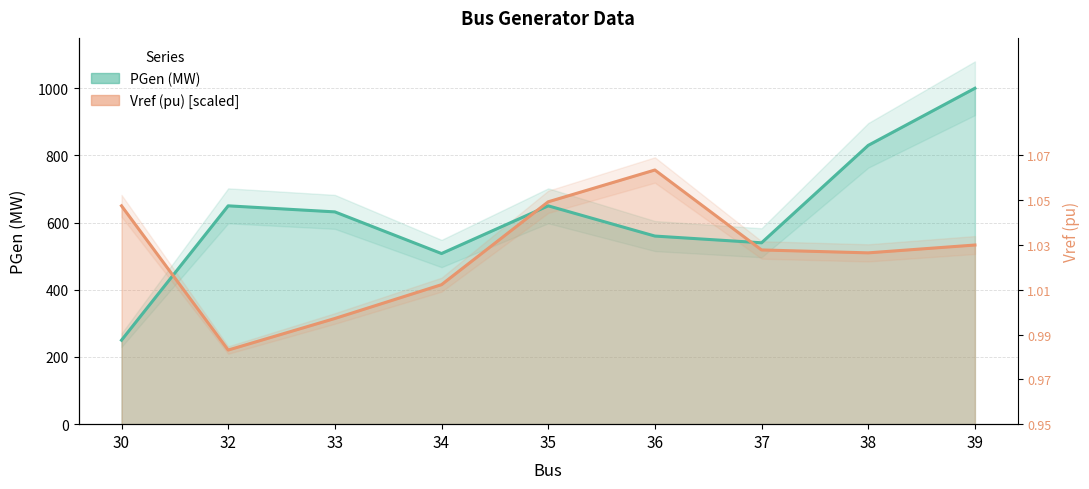

Where do Vref (pu) and PGen (MW) first cross each other?

30 and 32